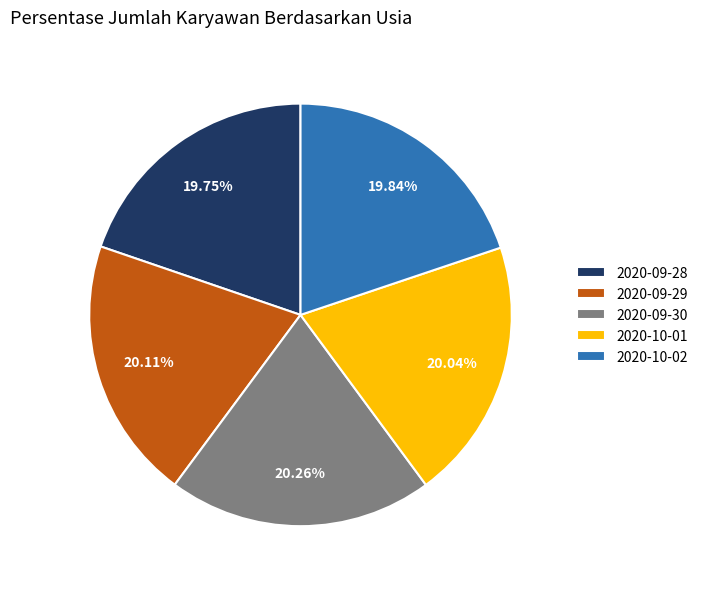

Is there any slice that represents more than half of the pie?

No